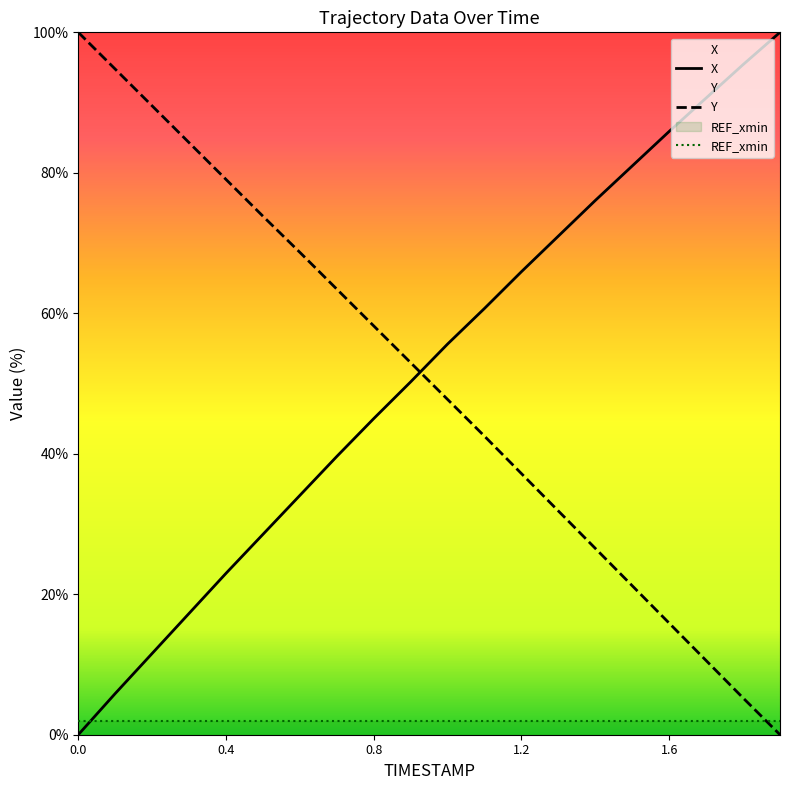

How many data points in X are above 55?

10